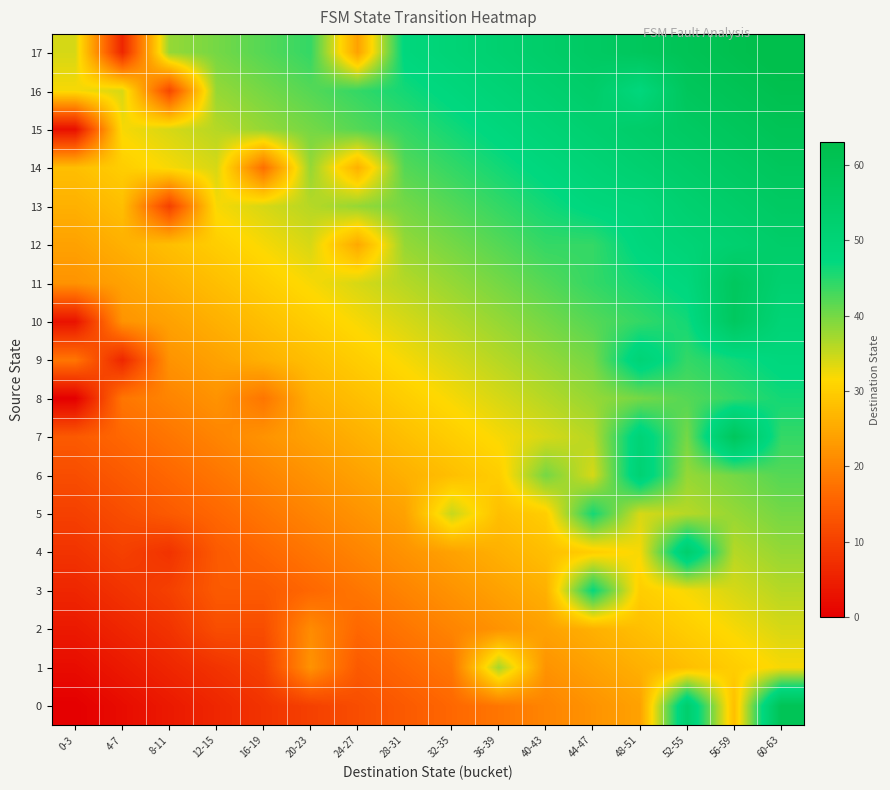

Which has a higher value, 28-31 or 56-59?

56-59